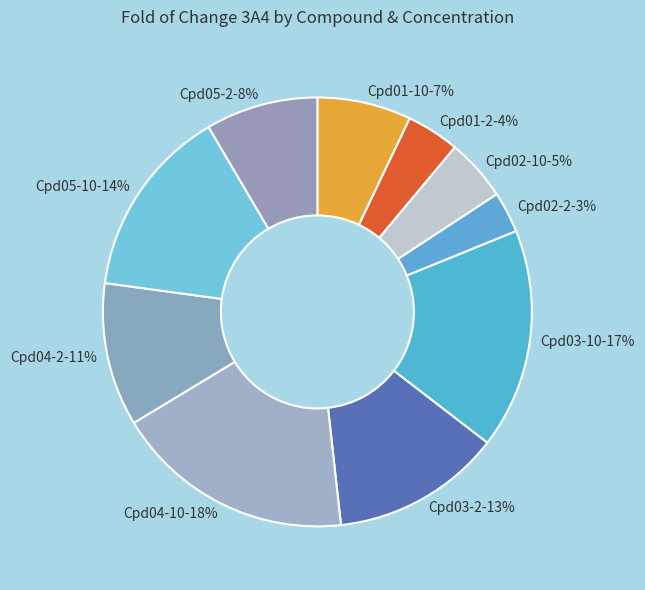

Which category has the biggest portion of the pie?

Cpd04-10